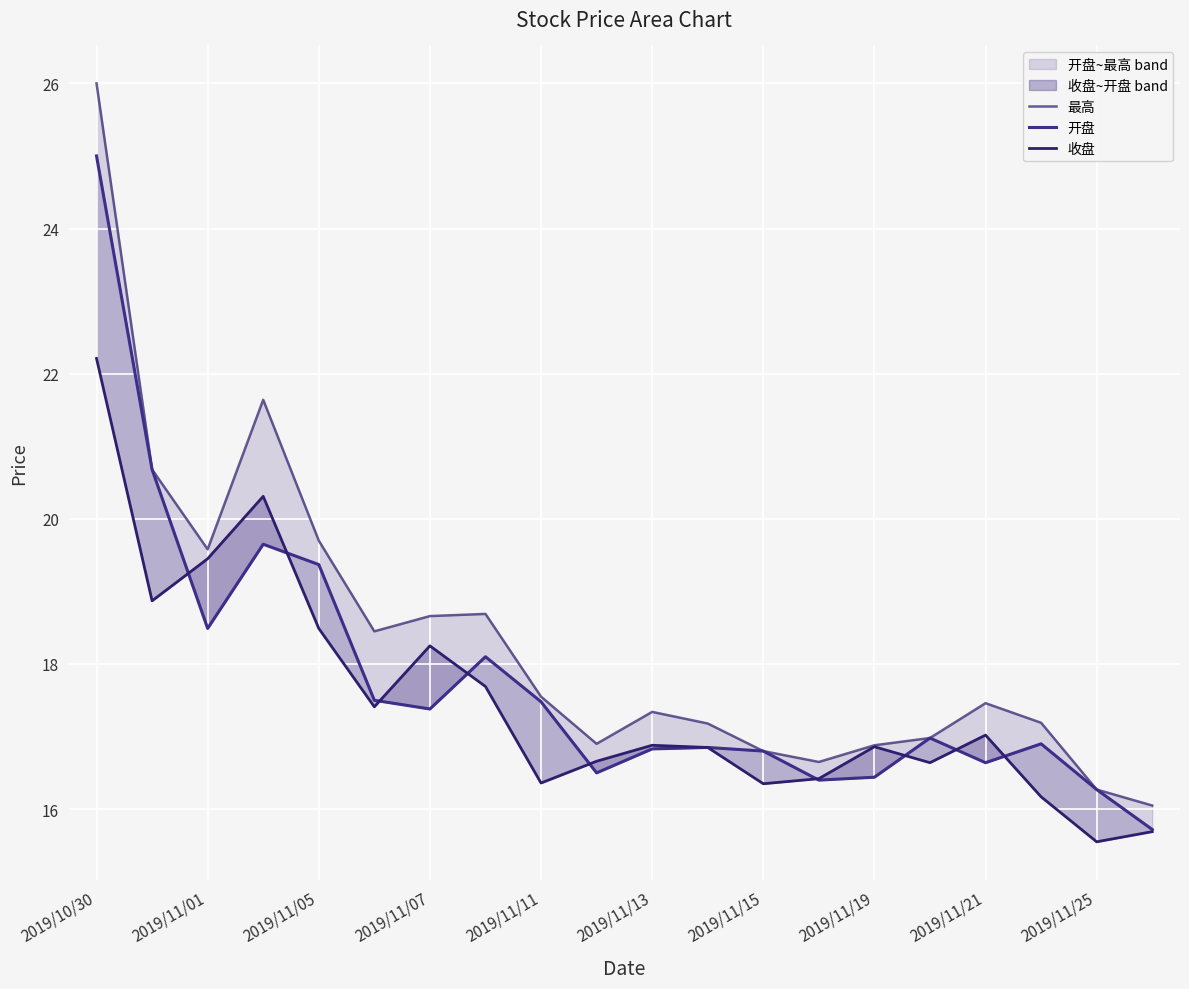

What is the value of the 最高 point at the 9th from the left?

17.6